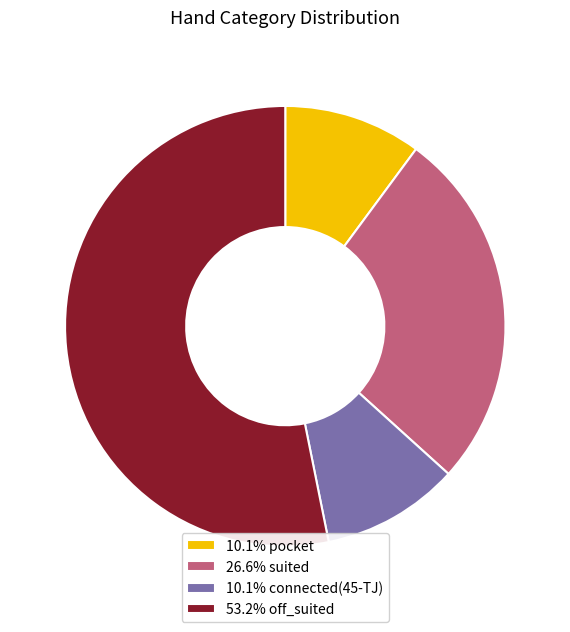

Is the sum of 26.6% suited and 10.1% connected(45-TJ) greater than half?

No